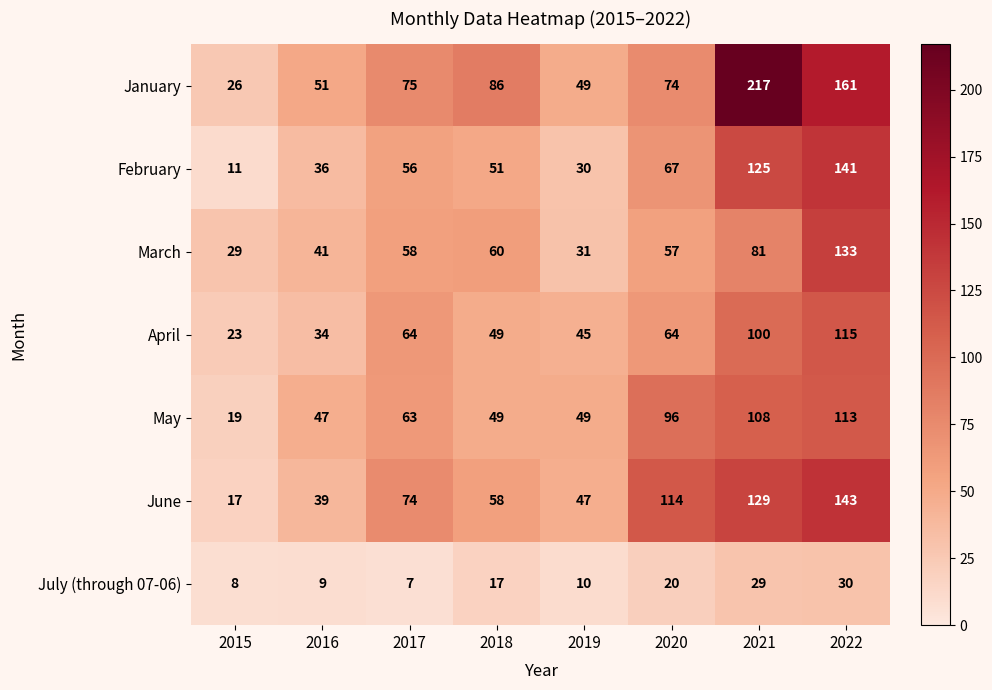

What value does the March series have at 2019, to the nearest 10?

30